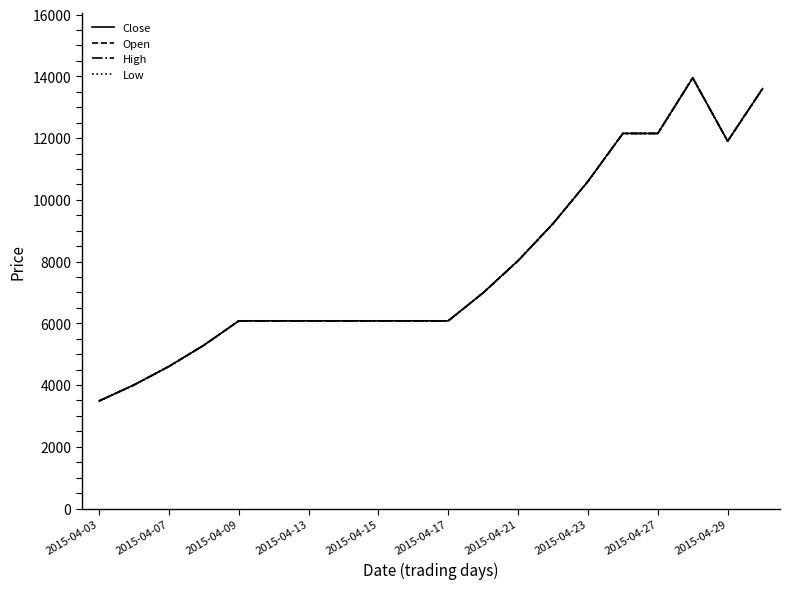

At how many categories does at least one series exceed 11020?

5